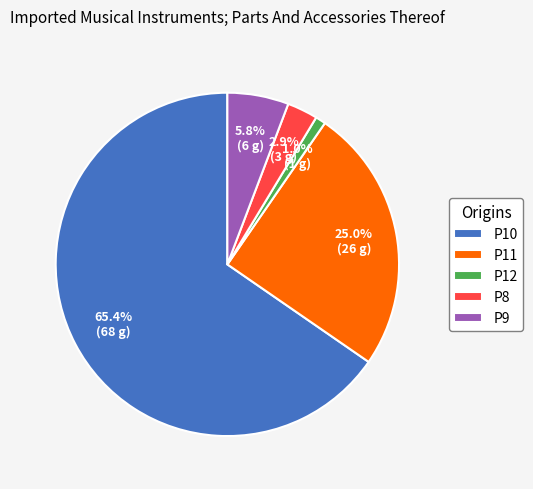

Rank the categories by value from lowest to highest.

P12, P8, P9, P11, P10